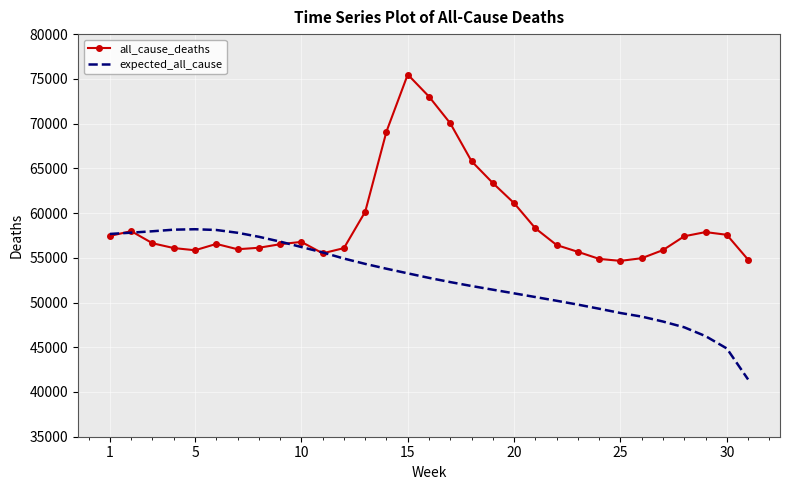

List the series in order of their overall mean, lowest first.

expected_all_cause, all_cause_deaths